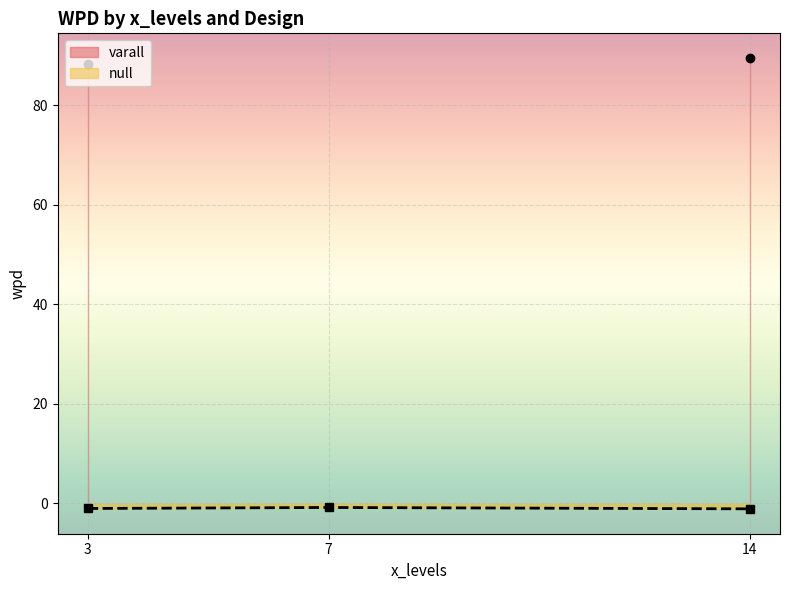

How many varall values are between 88 and 89?

1